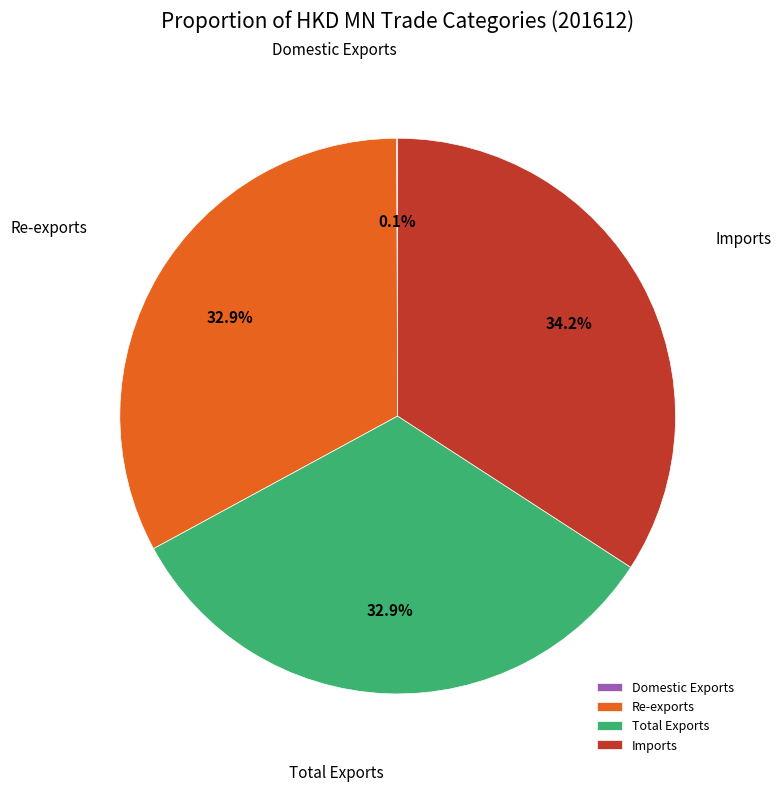

To the nearest percent, what portion does Imports represent?

34%